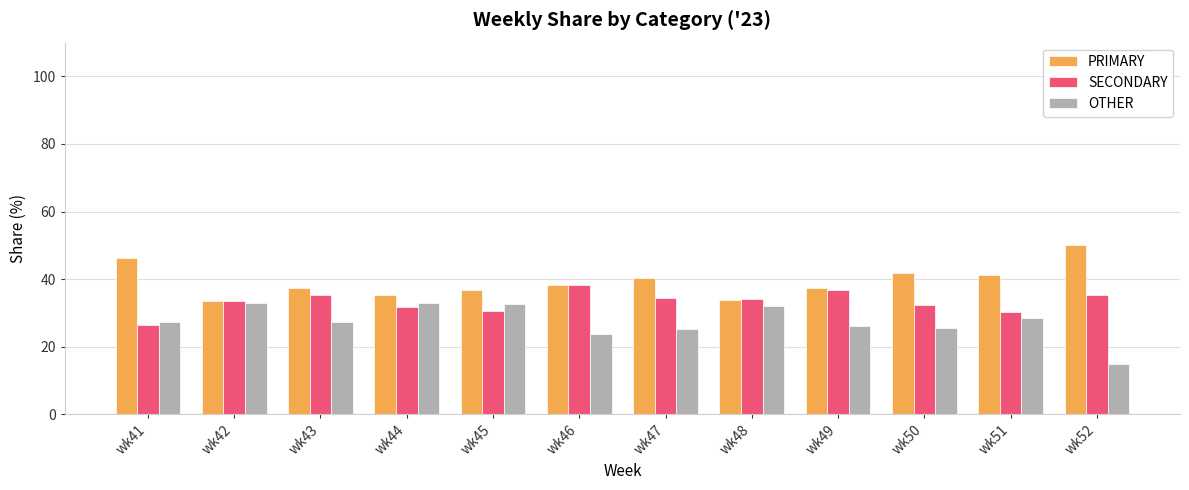

What is the difference between the second highest and minimum values in the SECONDARY series?

10.2